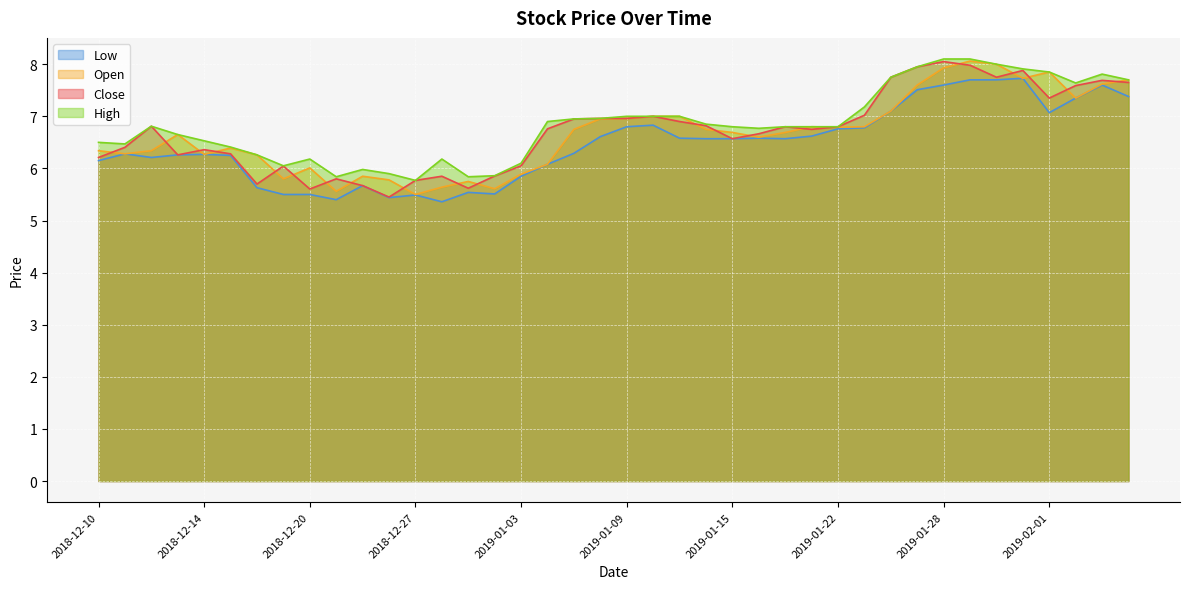

What are all the series names shown in the legend?

Low, Open, Close, High